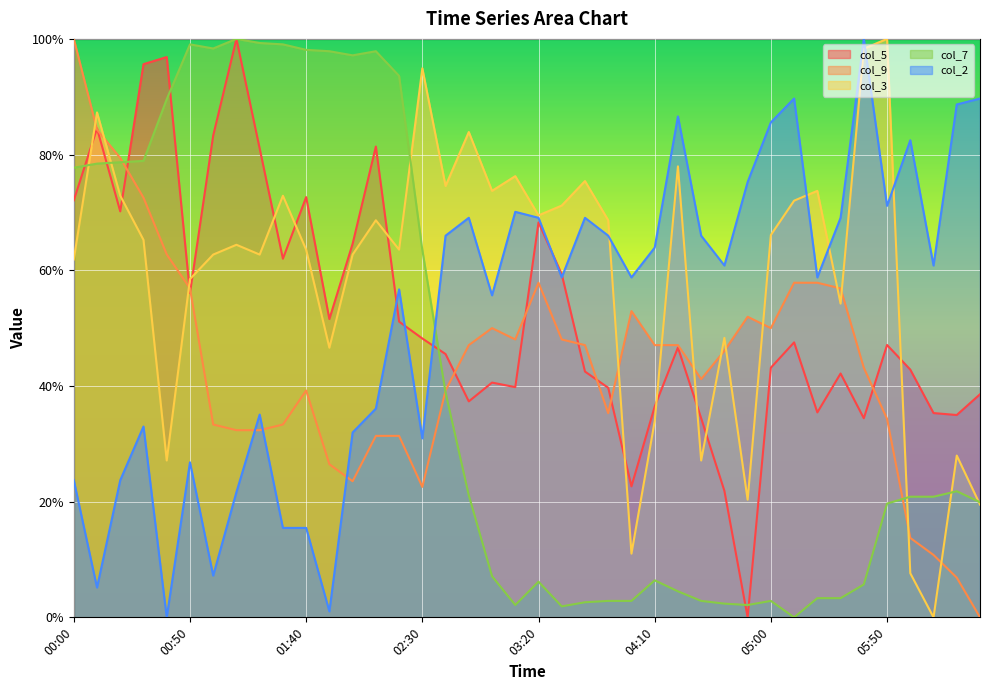

What is the difference between the col_2 values at 03:30 and 03:10?

0.1